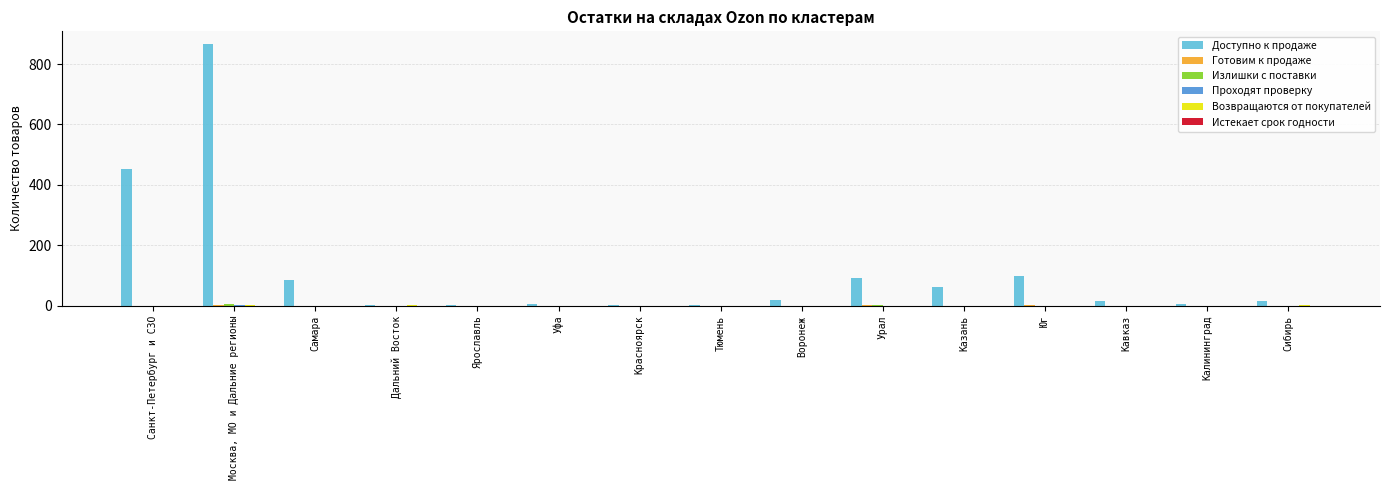

Does the chart contain stacked bars?

No